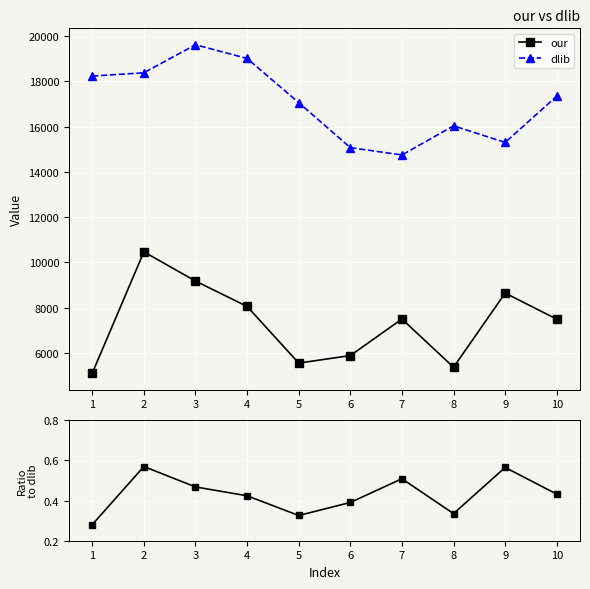

Rank the series by their maximum value, from lowest to highest.

our / dlib, our, dlib